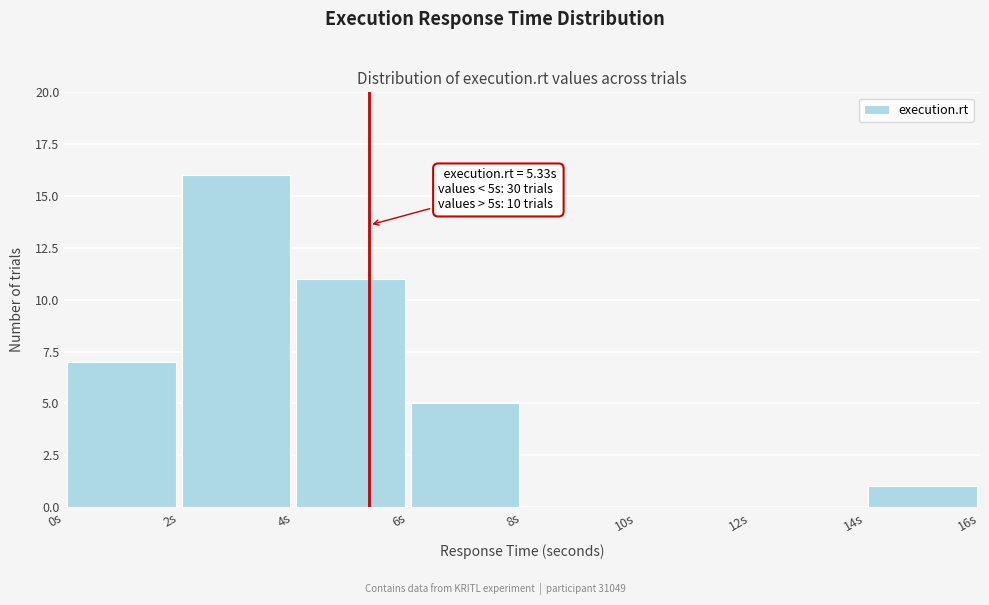

Which range on the x-axis has the tallest bar?

2 to 4